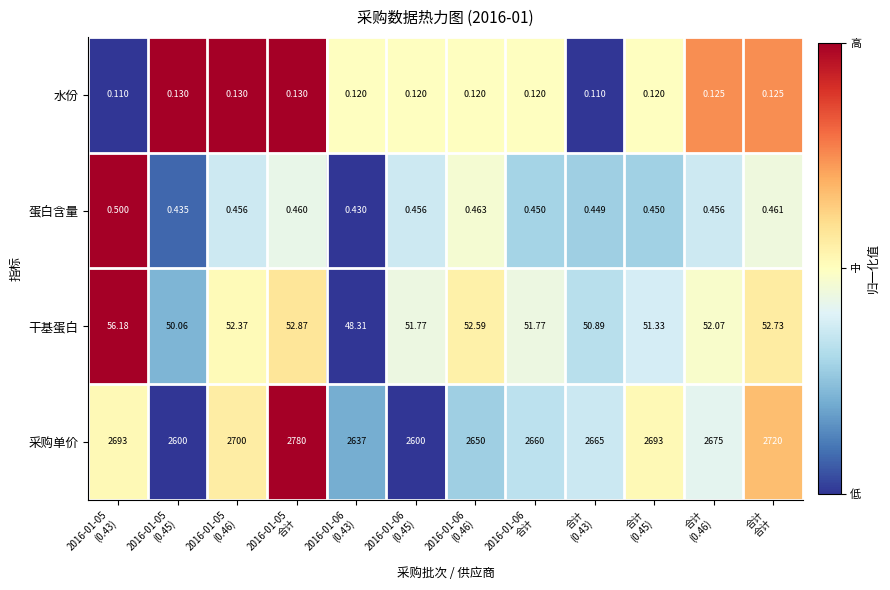

How many categories are shown in the chart?

12